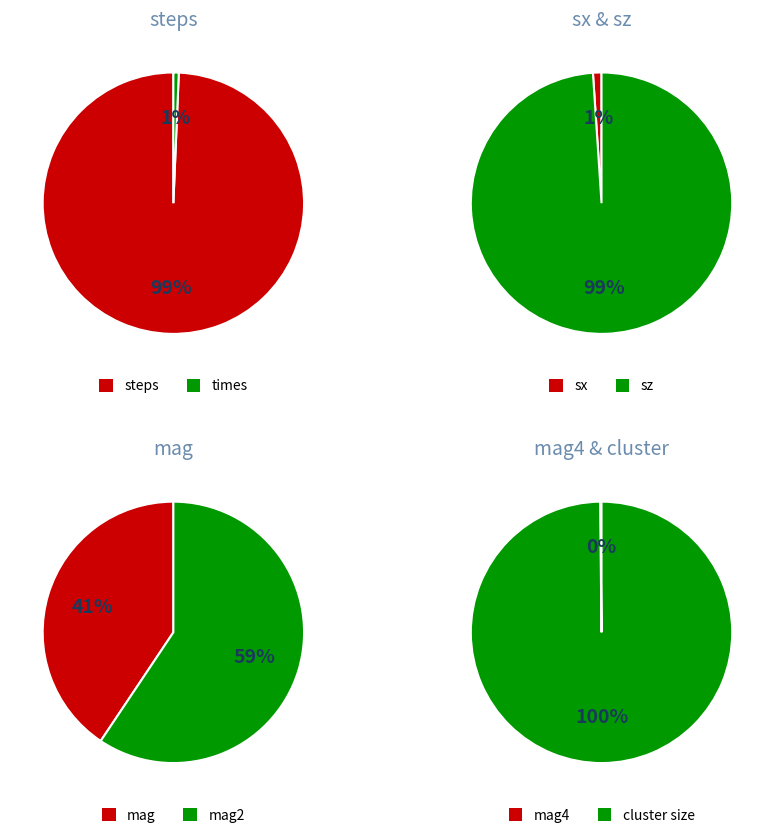

Is there a majority slice in this chart?

Yes